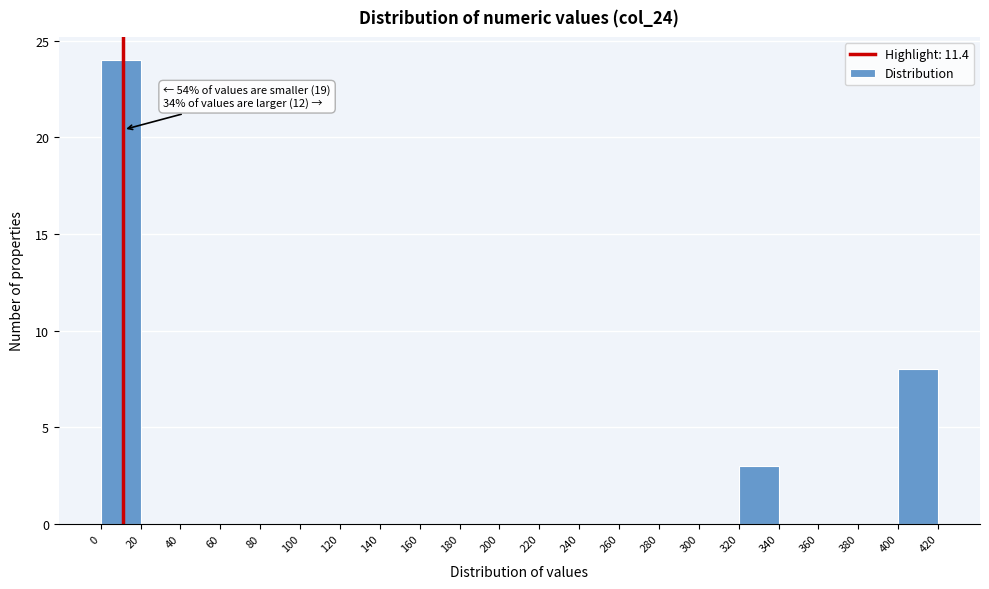

Which range on the x-axis has the tallest bar?

0 to 20